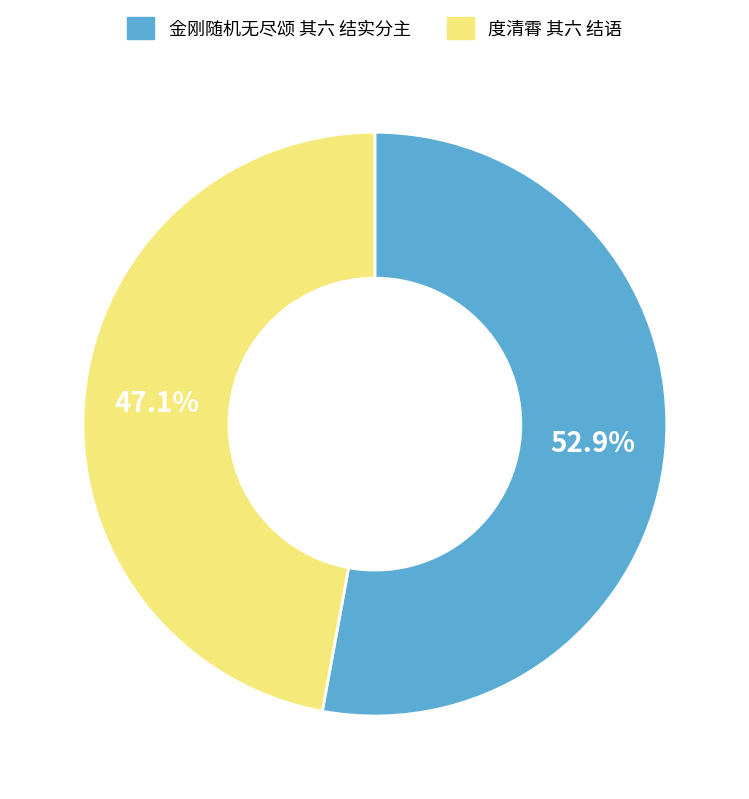

What portion of the pie excludes 金刚随机无尽颂 其六 结实分主?

47.1%